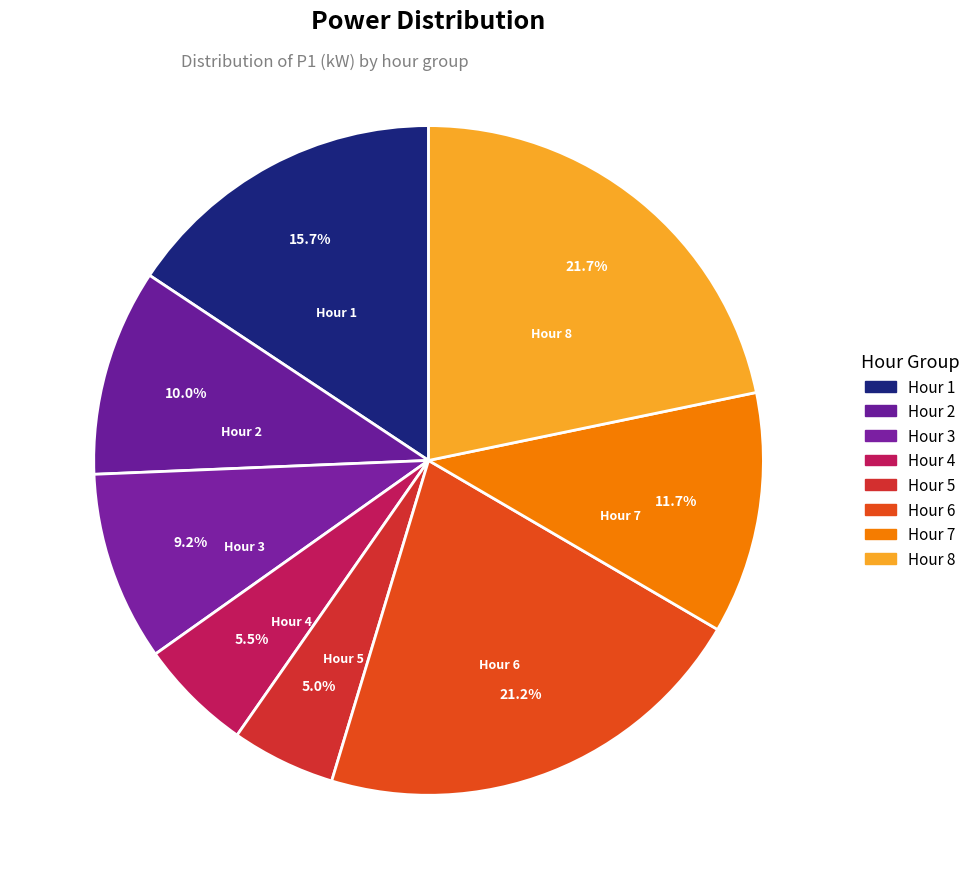

What percentage is NOT represented by Hour 1?

84.3%